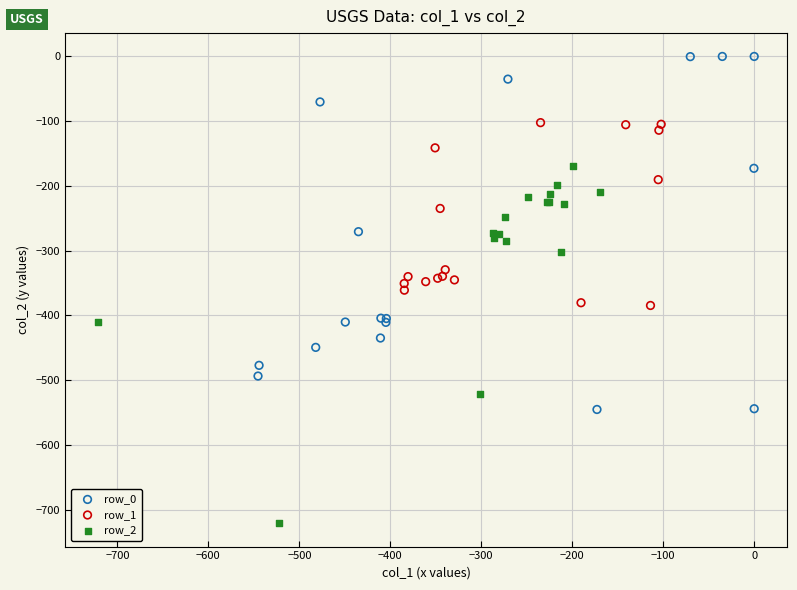

Which series reaches the maximum Y coordinate?

row_0